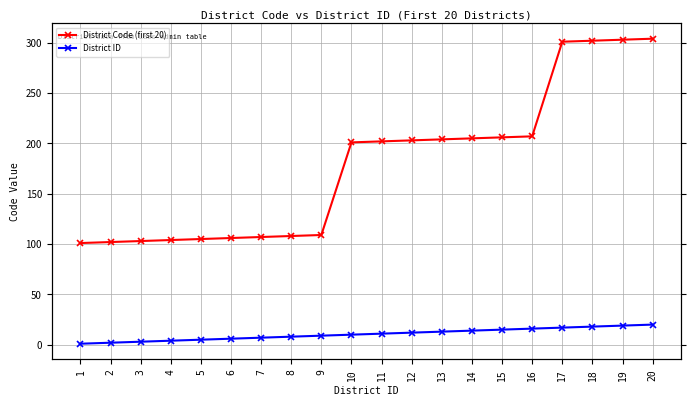

What is the maximum value shown in the chart?

304